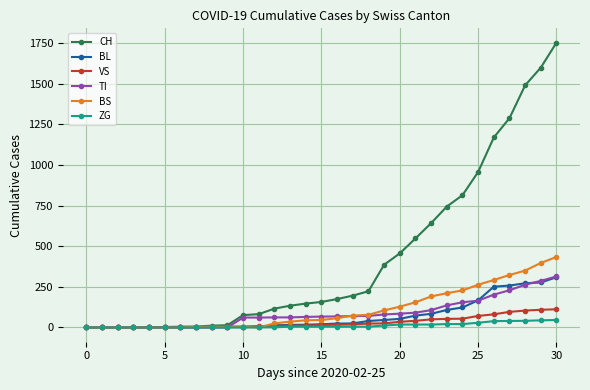

Which series has the largest range (max minus min)?

CH